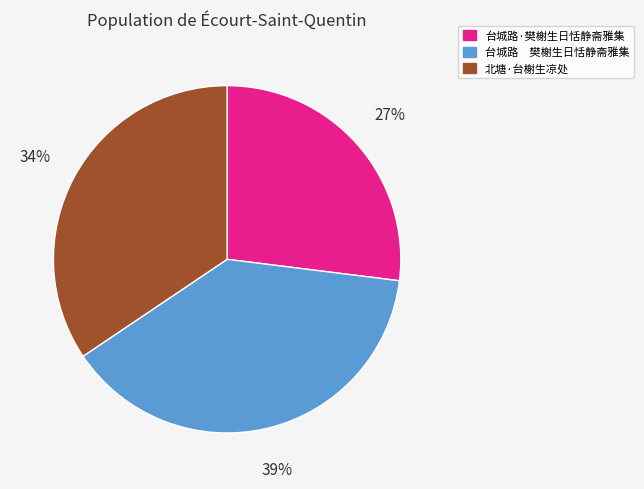

What is the smallest slice in the pie chart?

台城路·樊榭生日恬静斋雅集